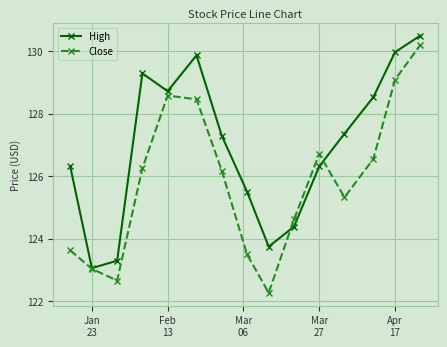

Which series has the largest total across all categories?

High